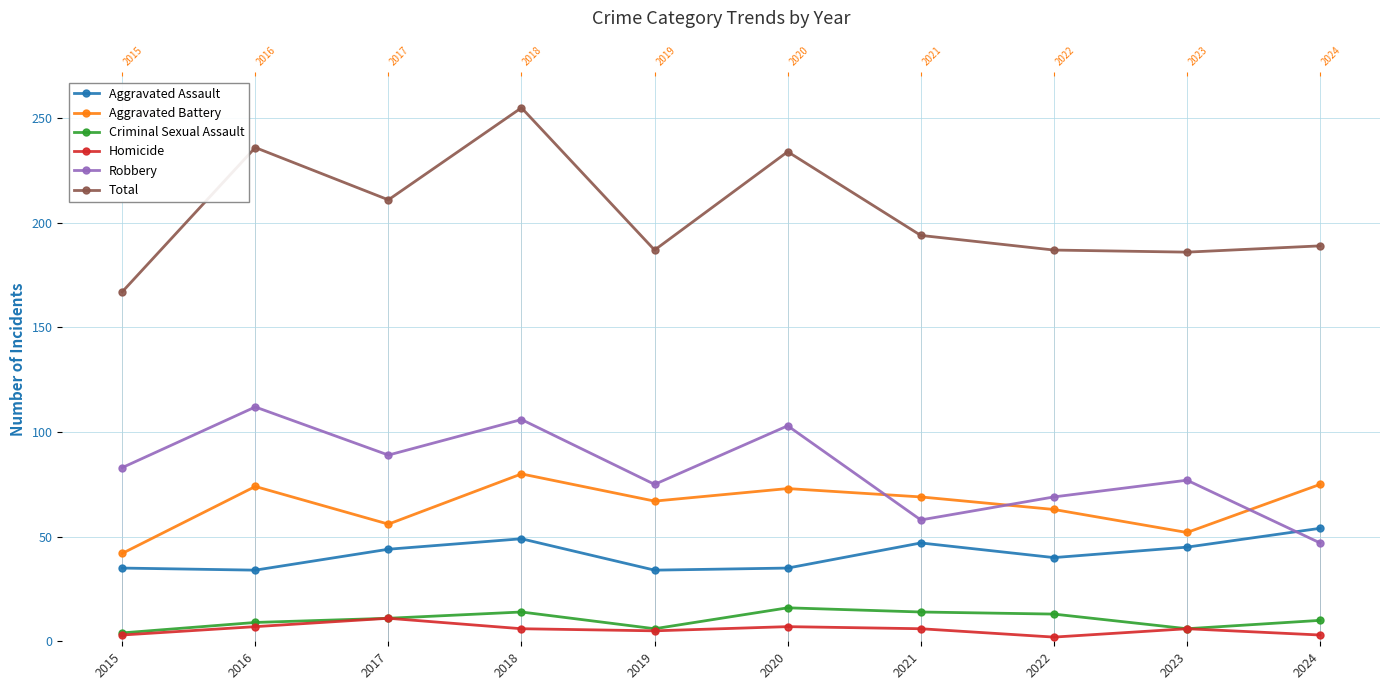

The Criminal Sexual Assault series shows 11 at 2017. True or false?

True